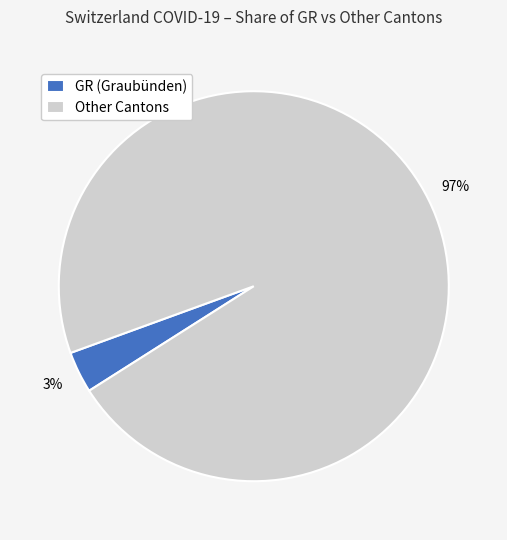

Do GR (Graubünden) and Other Cantons together represent more than half of the pie?

Yes